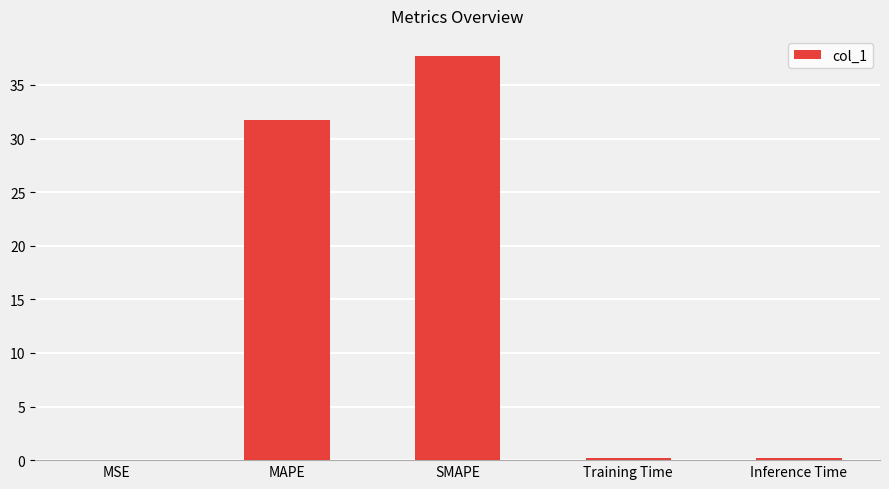

What is the difference between the values at Inference Time and MSE?

0.2